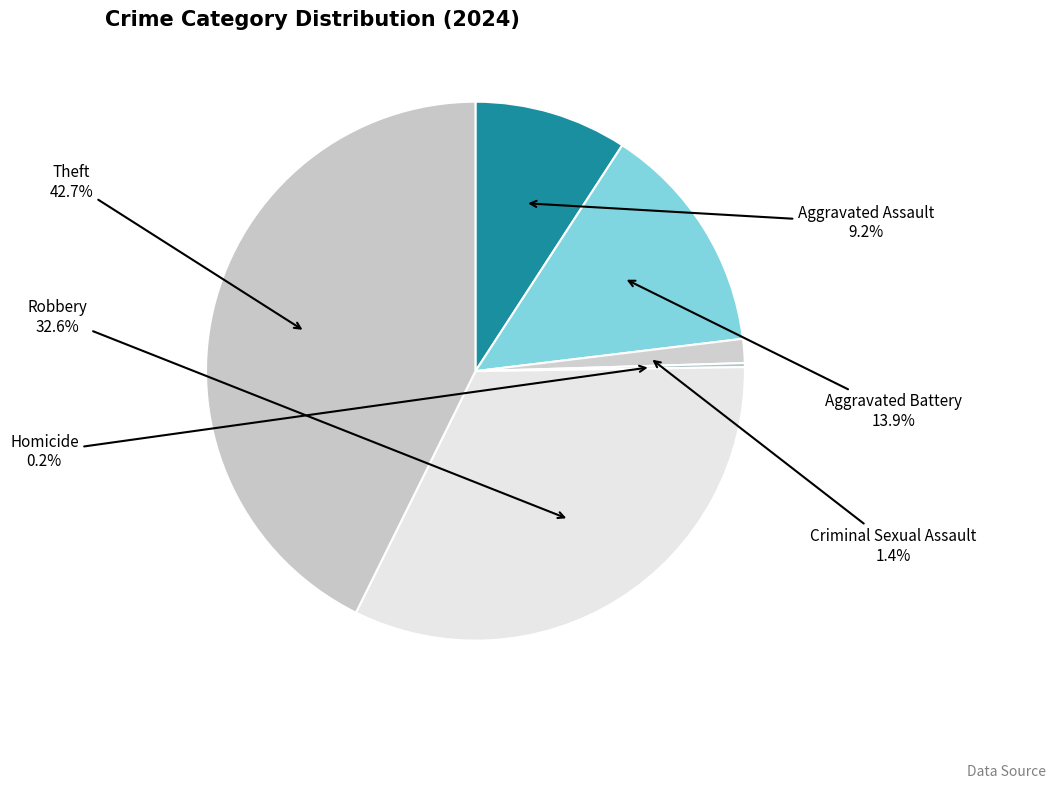

Which category has the biggest portion of the pie?

Theft